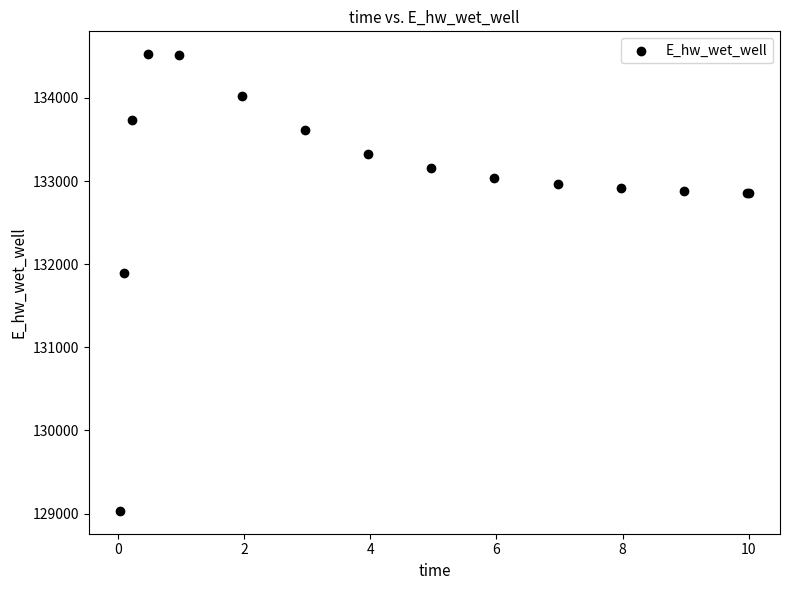

What Y value in the scatter plot is closest to 131779?

131898.7